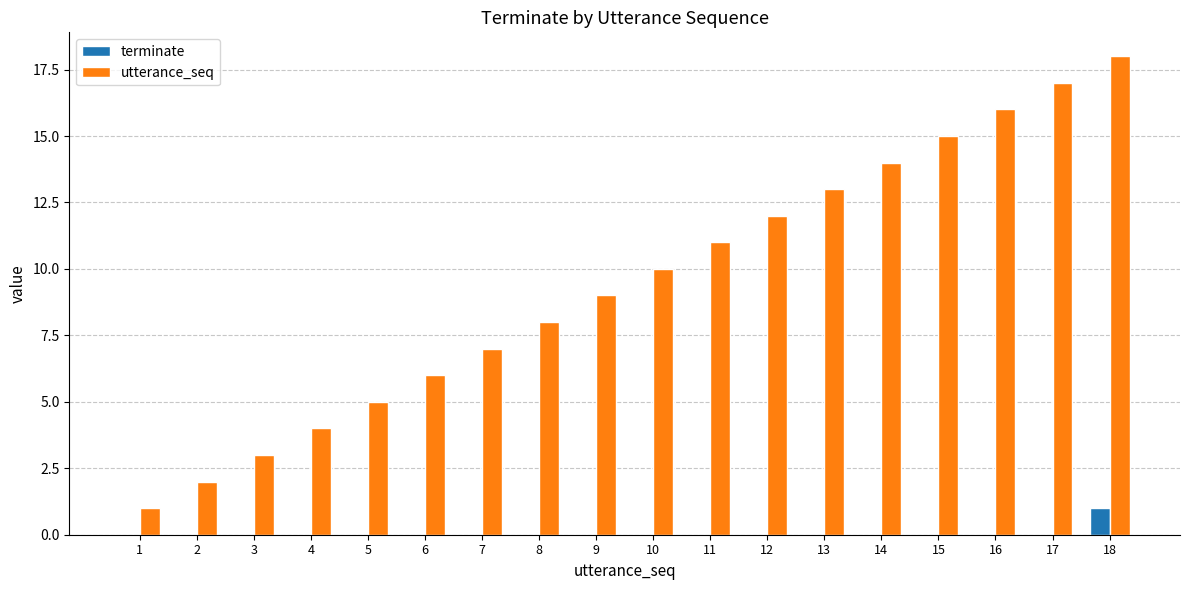

At which category is the sum across all series the highest?

18